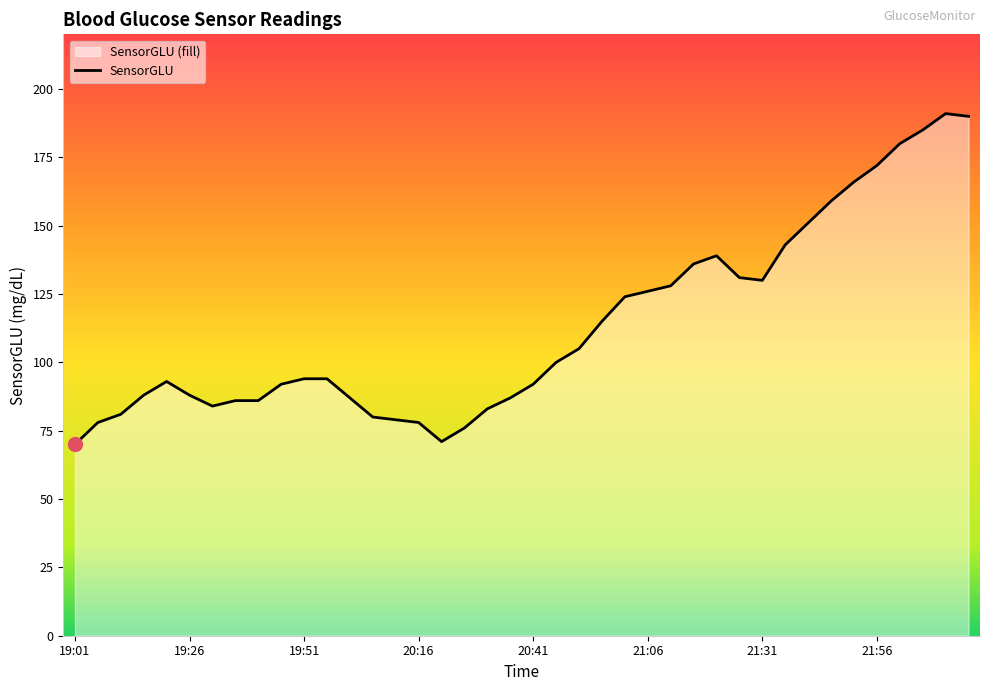

What is the average value?

113